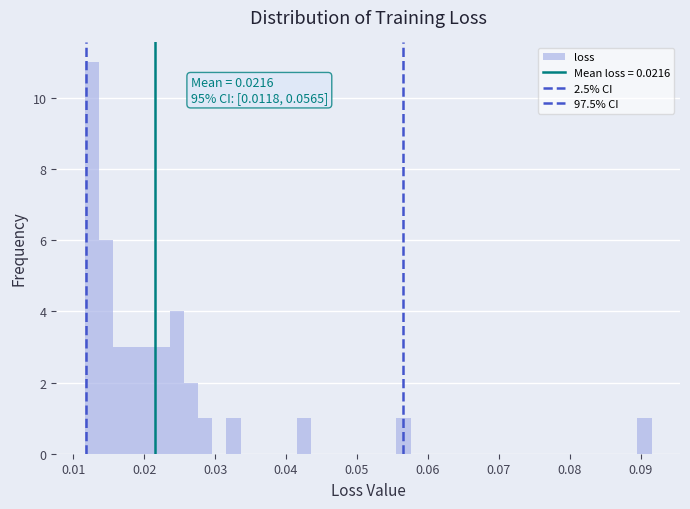

Read against the x-axis, roughly where is the centre of the tallest bar?

0.013